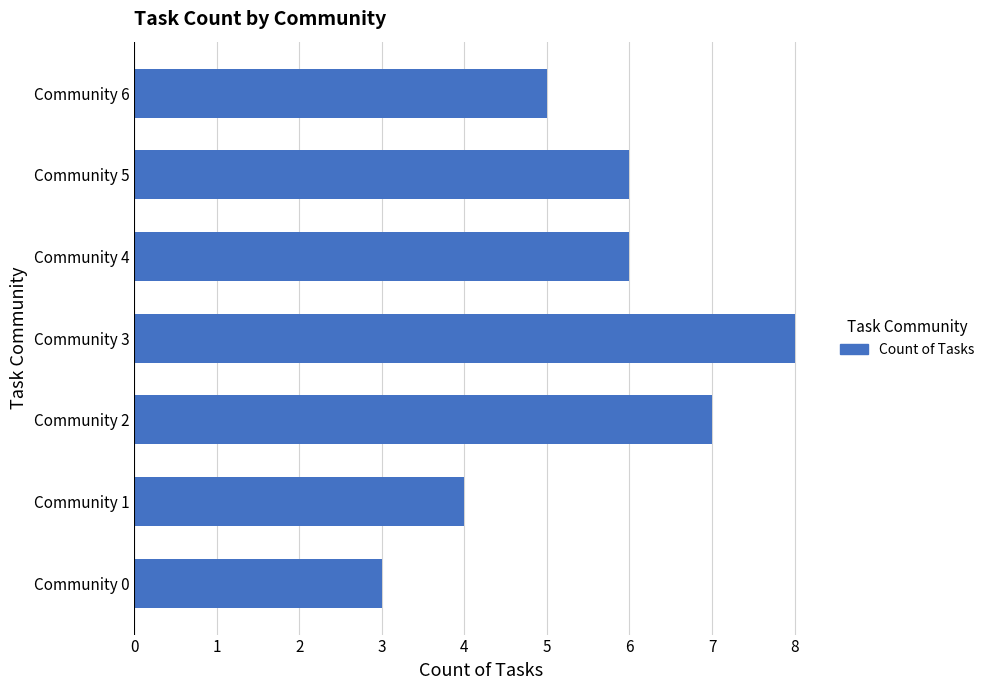

Reading bottom to top, transcribe all the data shown in this chart.

Community 0=3	Community 1=4	Community 2=7	Community 3=8	Community 4=6	Community 5=6	Community 6=5